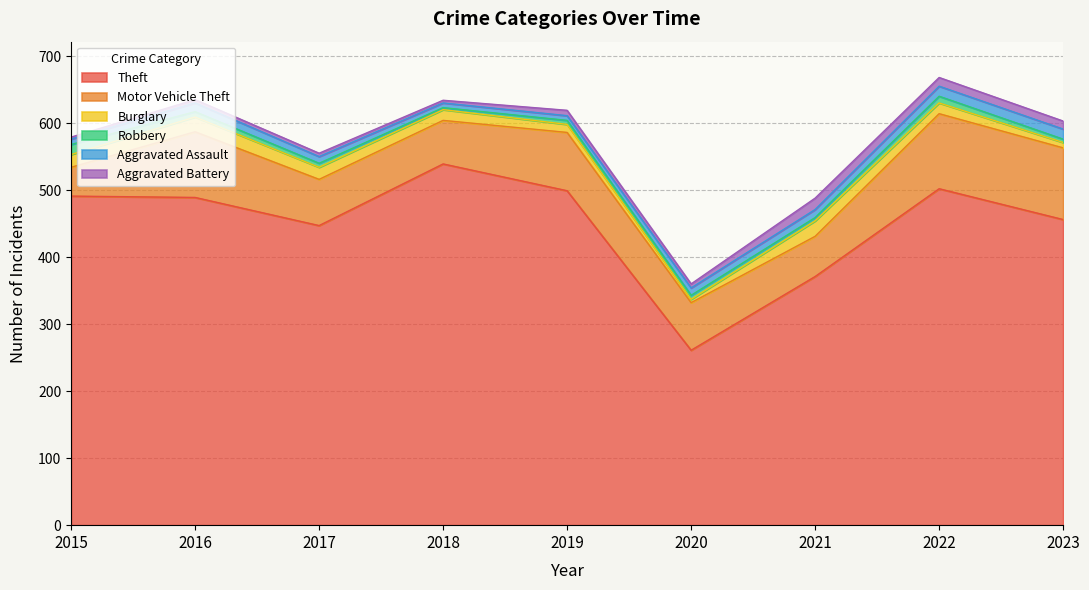

The Robbery series shows 6 at 2017. True or false?

True